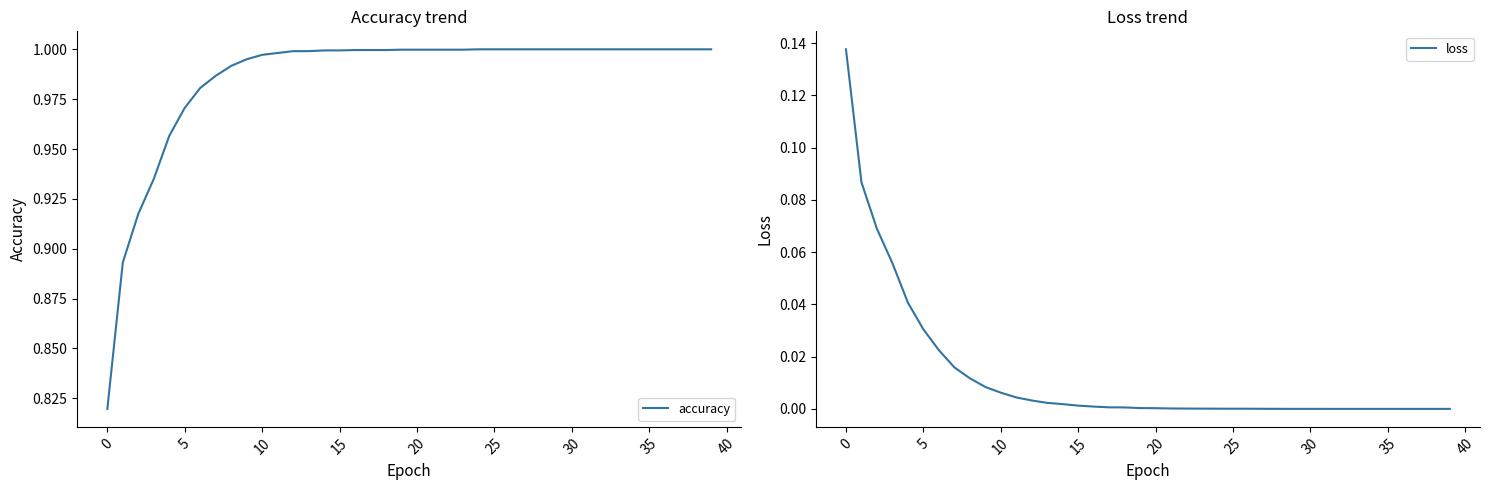

The accuracy series shows 1.3 at 20. True or false?

False